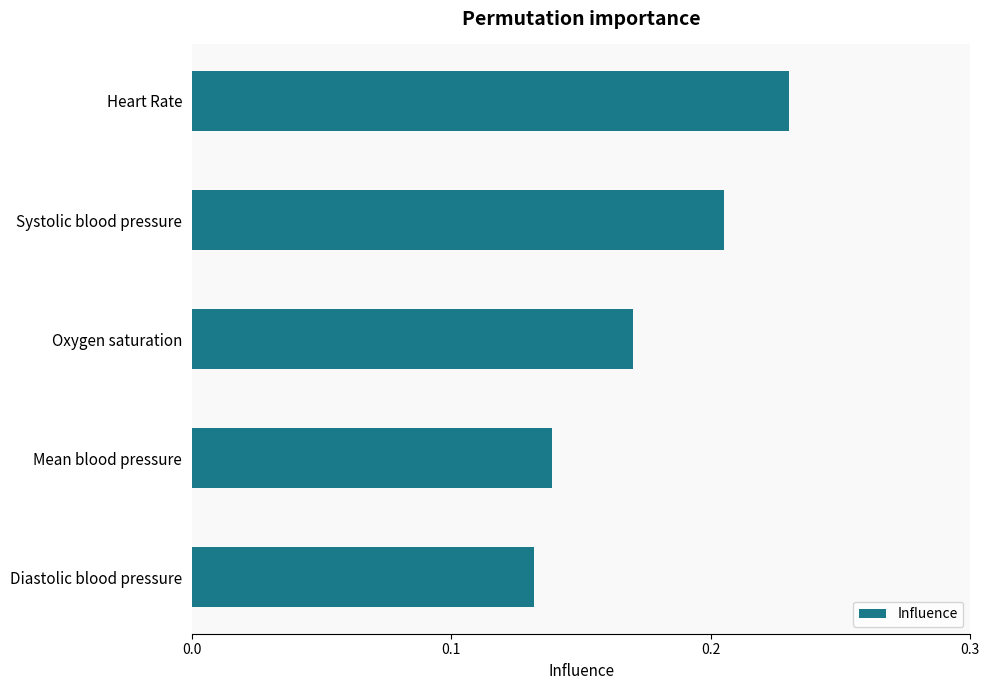

How many values are between 0 and 1?

5